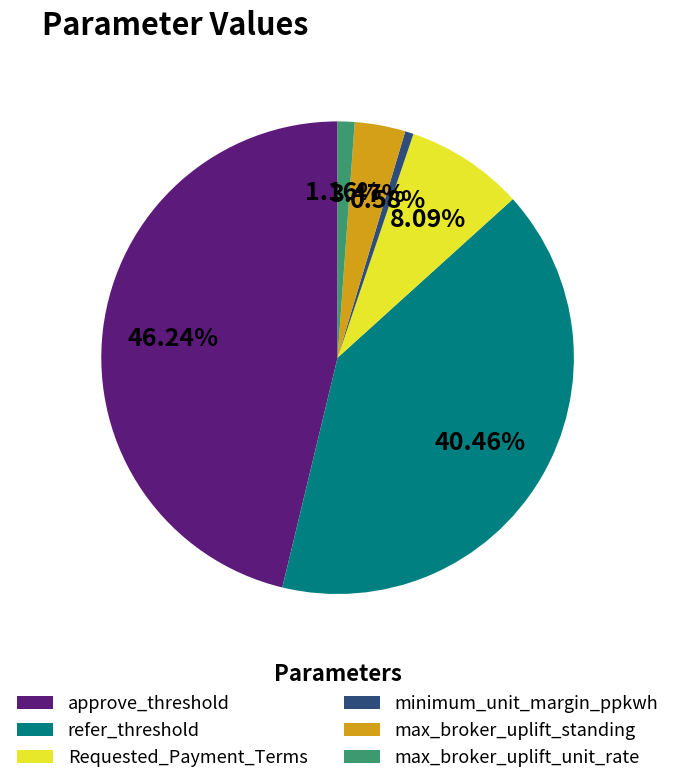

What is the smallest slice in the pie chart?

minimum_unit_margin_ppkwh